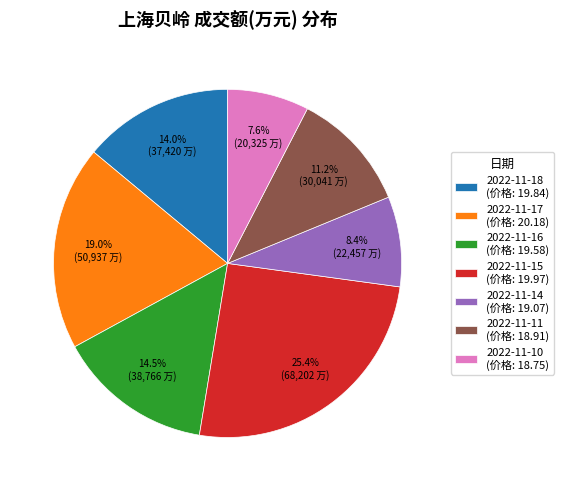

To the nearest percent, what percentage of the pie is 2022-11-15?

25%